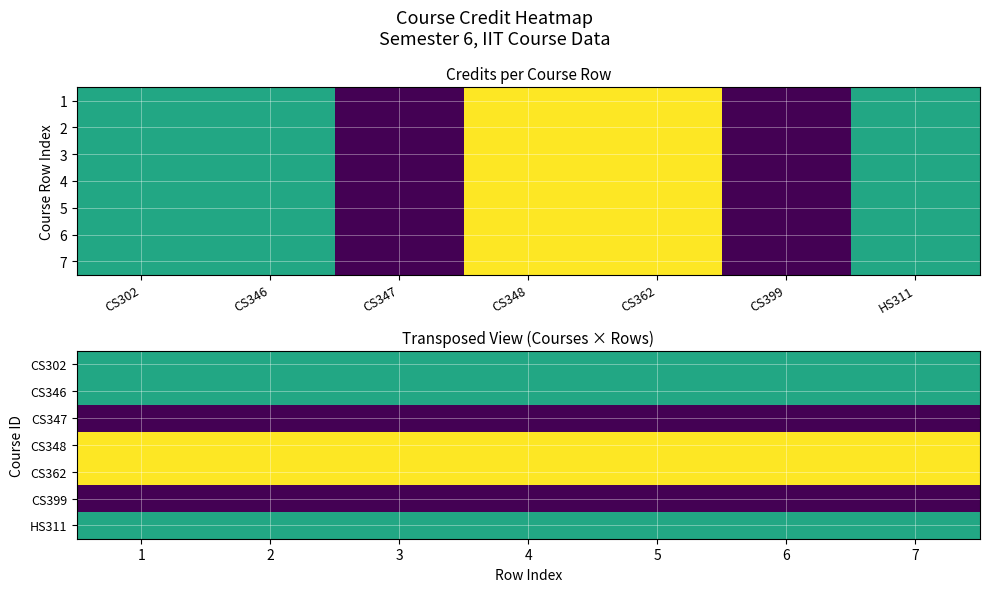

What is the average value of the CS347 series?

3